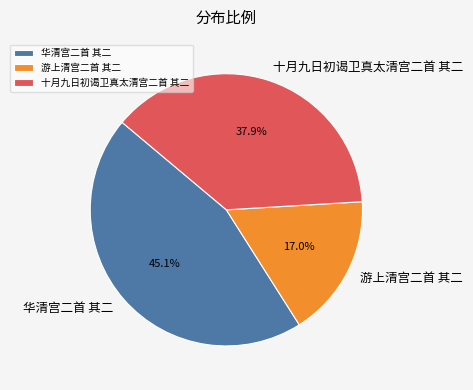

Count the number of slices in the pie.

3